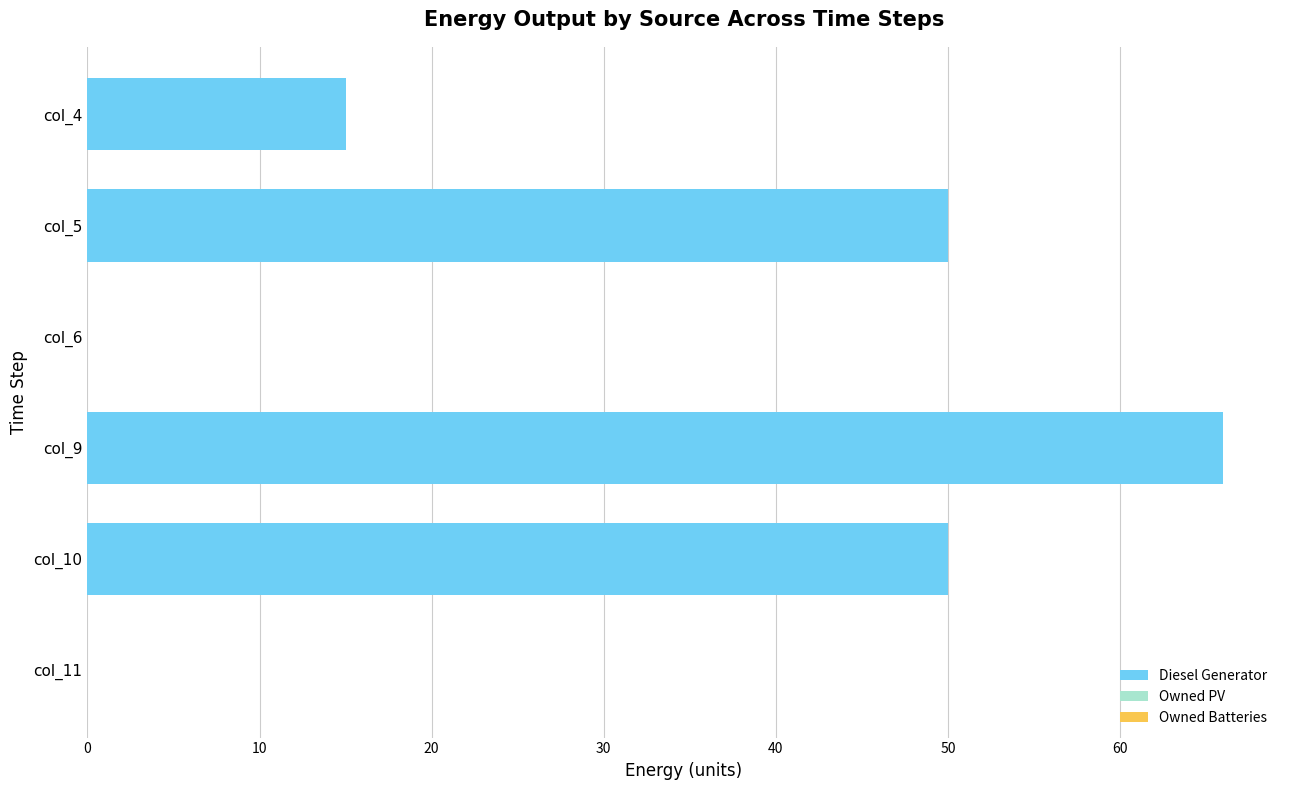

What is the approximate value at col_10?

50.0